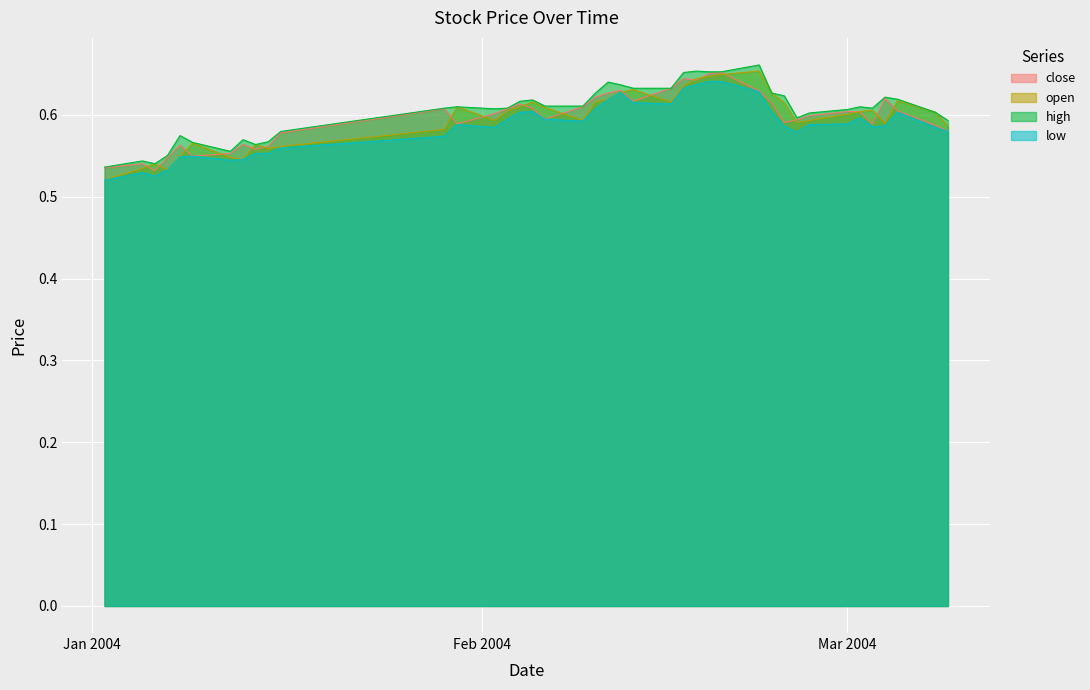

True or false: high and close cross at least once.

False